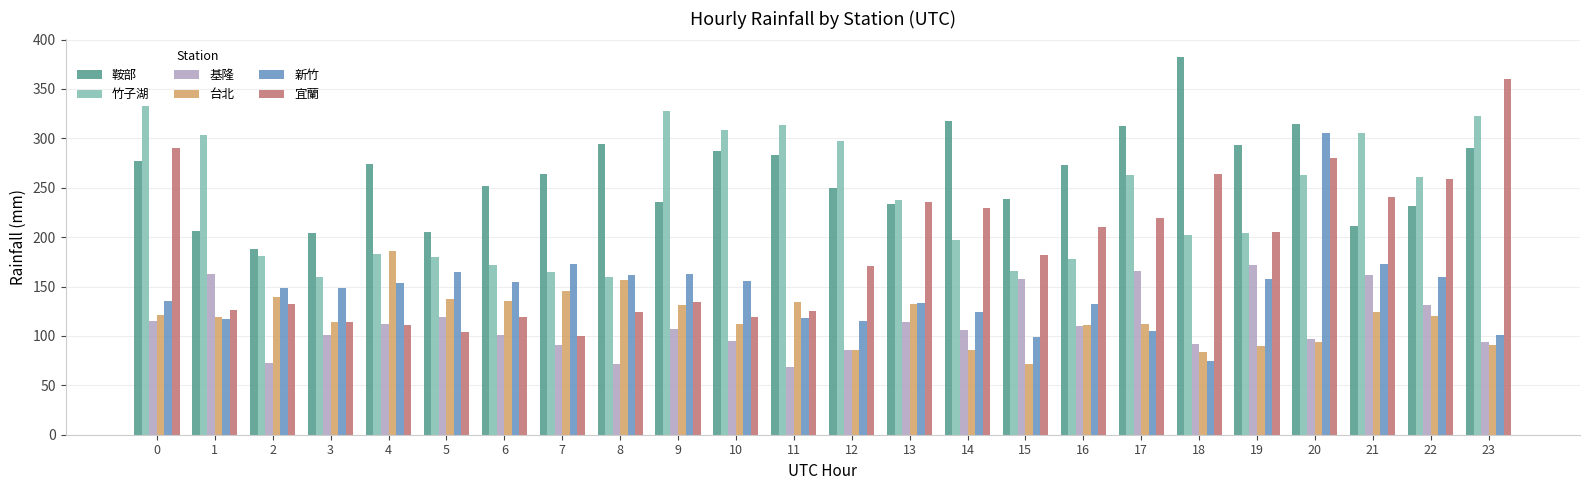

Does the chart contain any negative values?

No